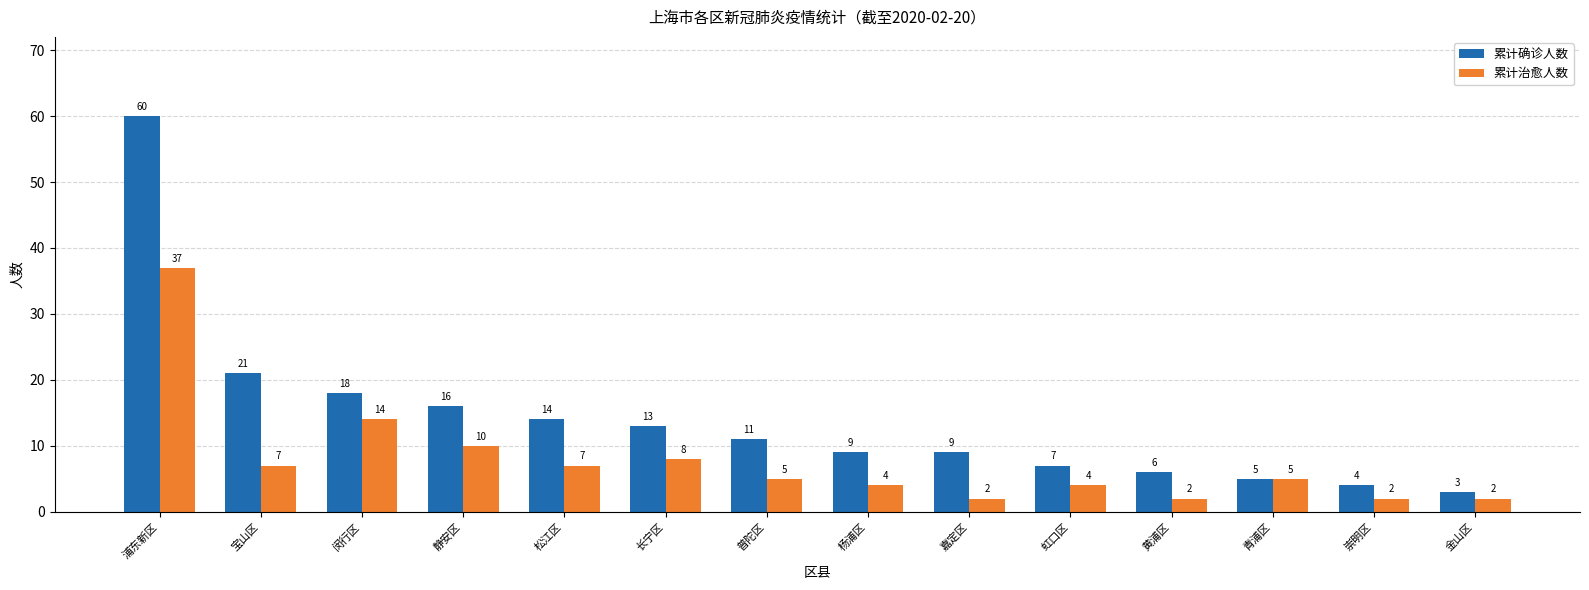

Count the number of data series in this chart.

2